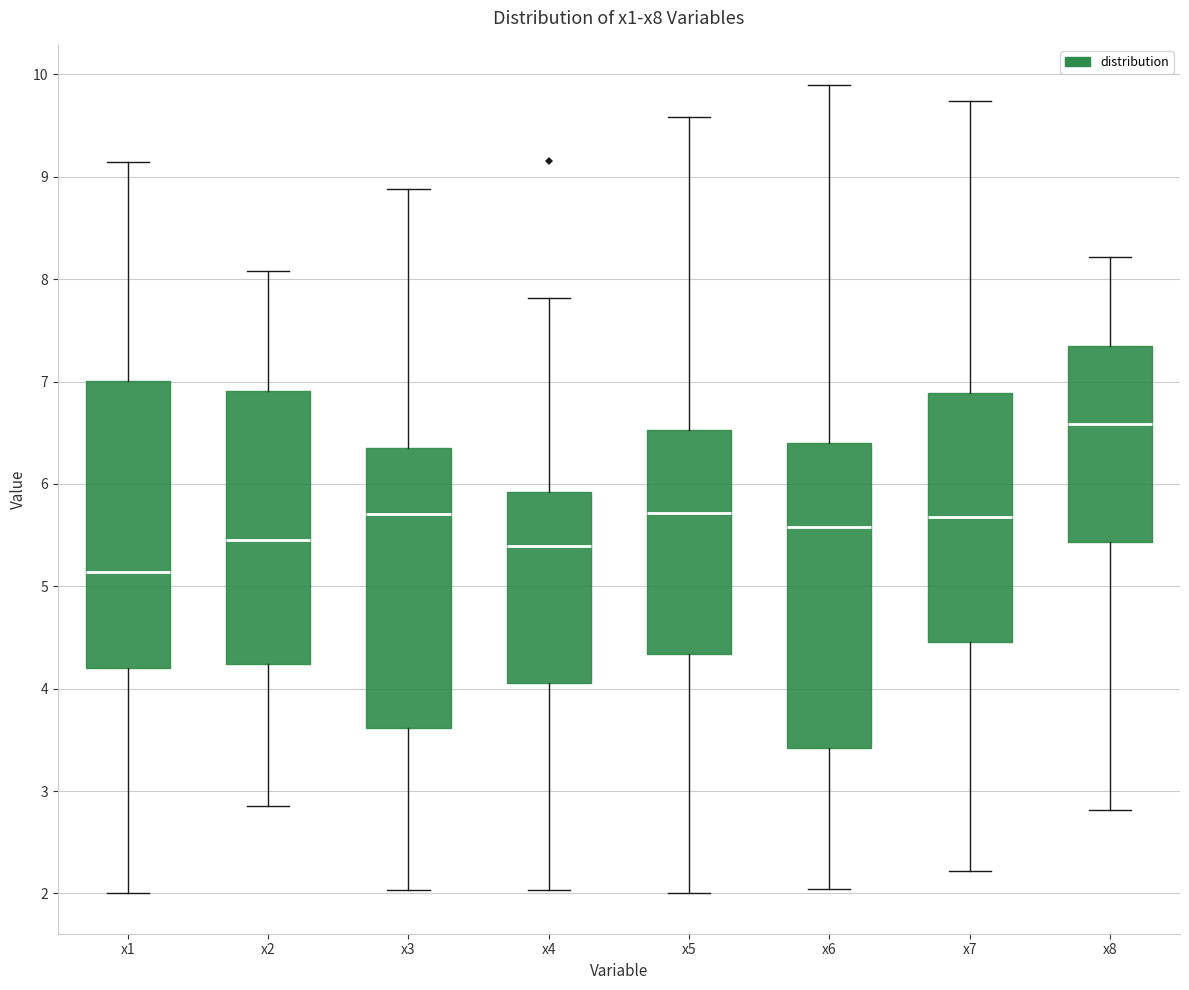

Reading left to right, transcribe this box plot: for each box, give where its median line is, the range the box spans, and where its two whiskers end, as read against the y-axis. The values are not printed on the chart, so give them approximately, as read against the axis.

x1: median 5.1, box 4.2 to 7.0, whiskers 2.0 to 9.1
x2: median 5.5, box 4.2 to 6.9, whiskers 2.9 to 8.1
x3: median 5.7, box 3.6 to 6.4, whiskers 2.0 to 8.9
x4: median 5.4, box 4.1 to 5.9, whiskers 2.0 to 7.8
x5: median 5.7, box 4.3 to 6.5, whiskers 2.0 to 9.6
x6: median 5.6, box 3.4 to 6.4, whiskers 2.0 to 9.9
x7: median 5.7, box 4.5 to 6.9, whiskers 2.2 to 9.7
x8: median 6.6, box 5.4 to 7.3, whiskers 2.8 to 8.2